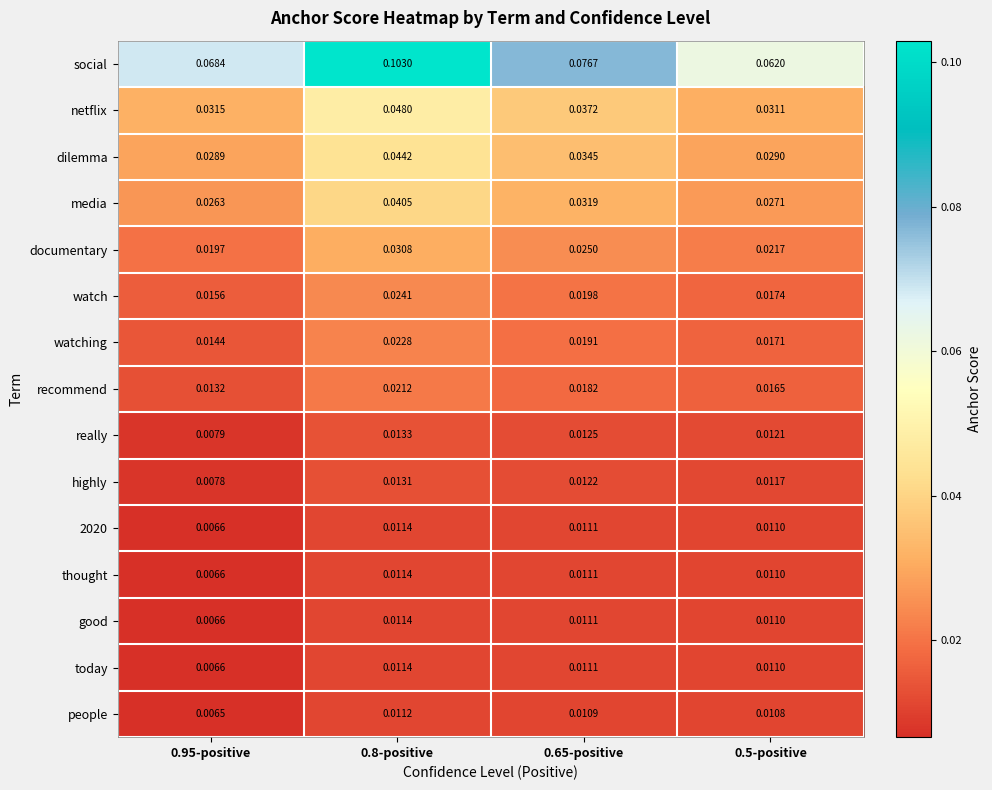

Between 0.95-positive and 0.5-positive, which series saw the biggest shift?

social